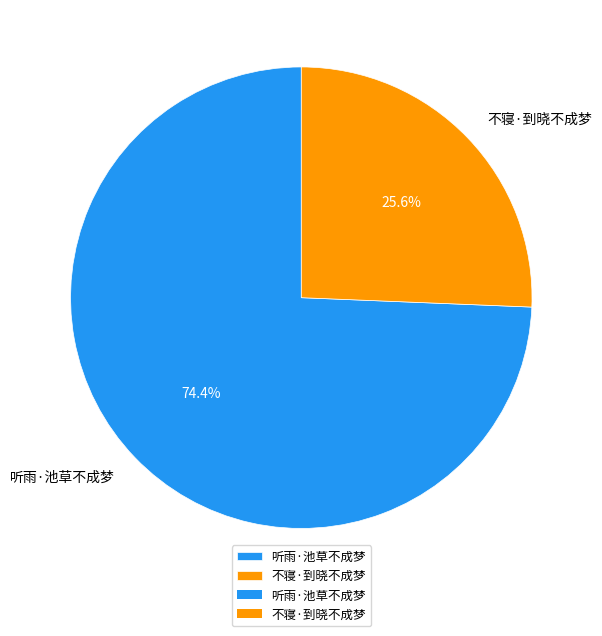

How many slices are in this pie chart?

2